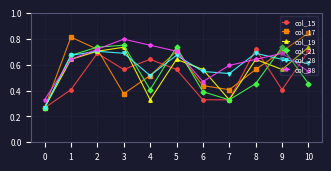

Which series has the largest range (max minus min)?

col_17